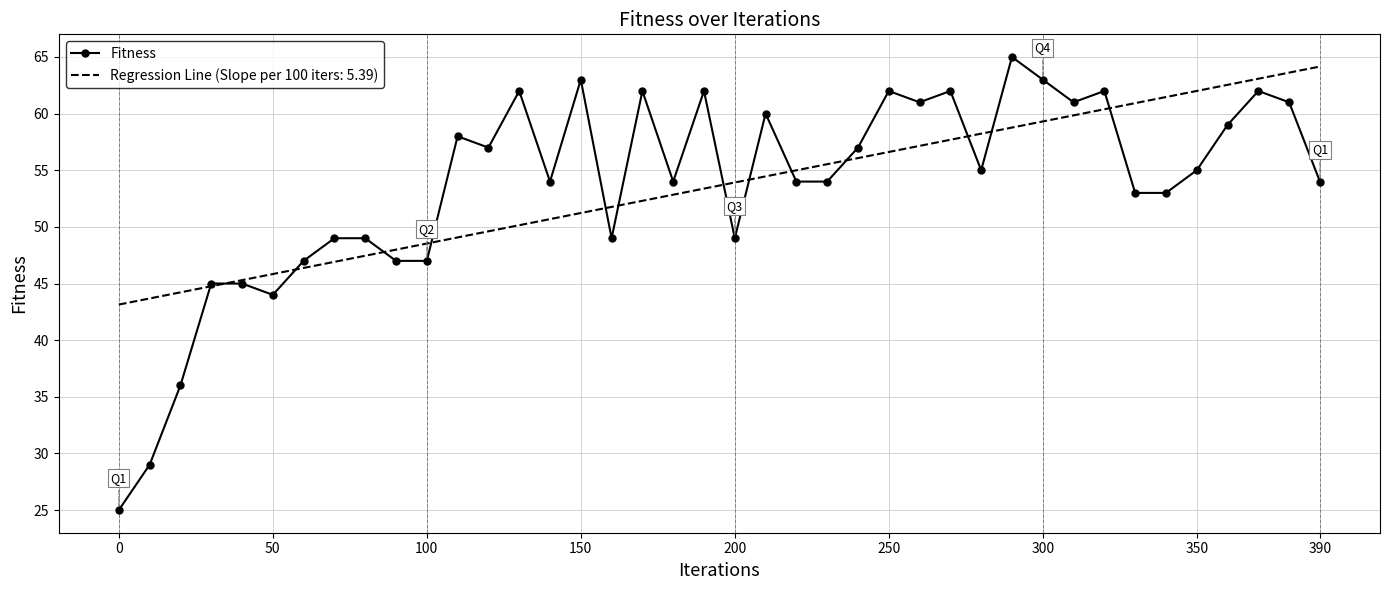

What is the smallest value displayed?

25.0